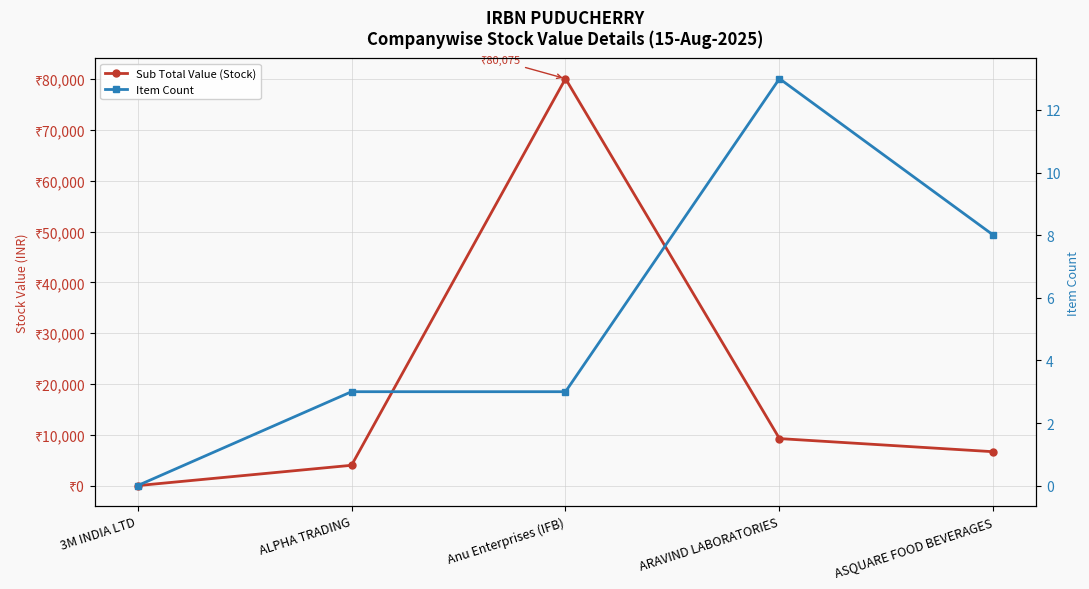

Is this an area chart (filled region under the line)?

No